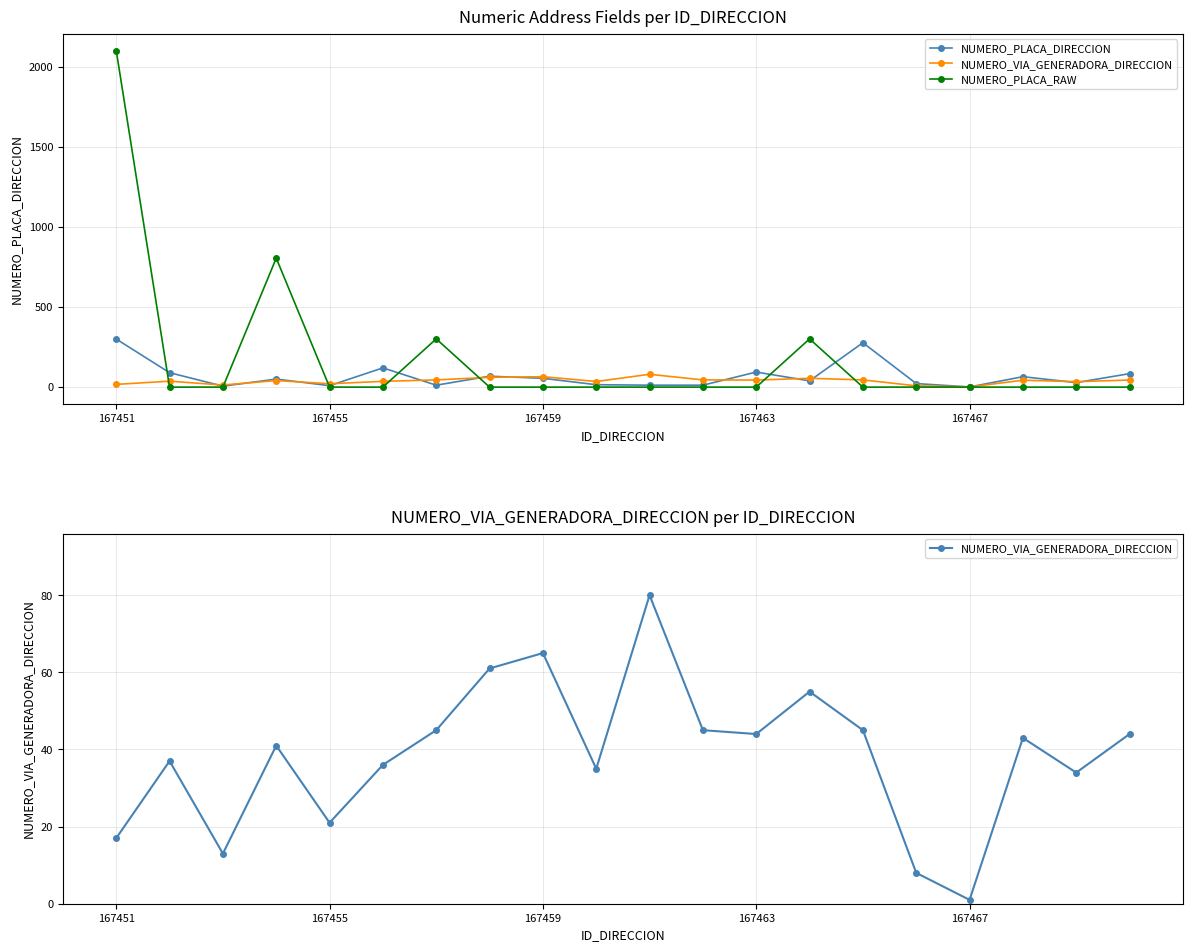

At which category does the chart reach its minimum across all series?

167455